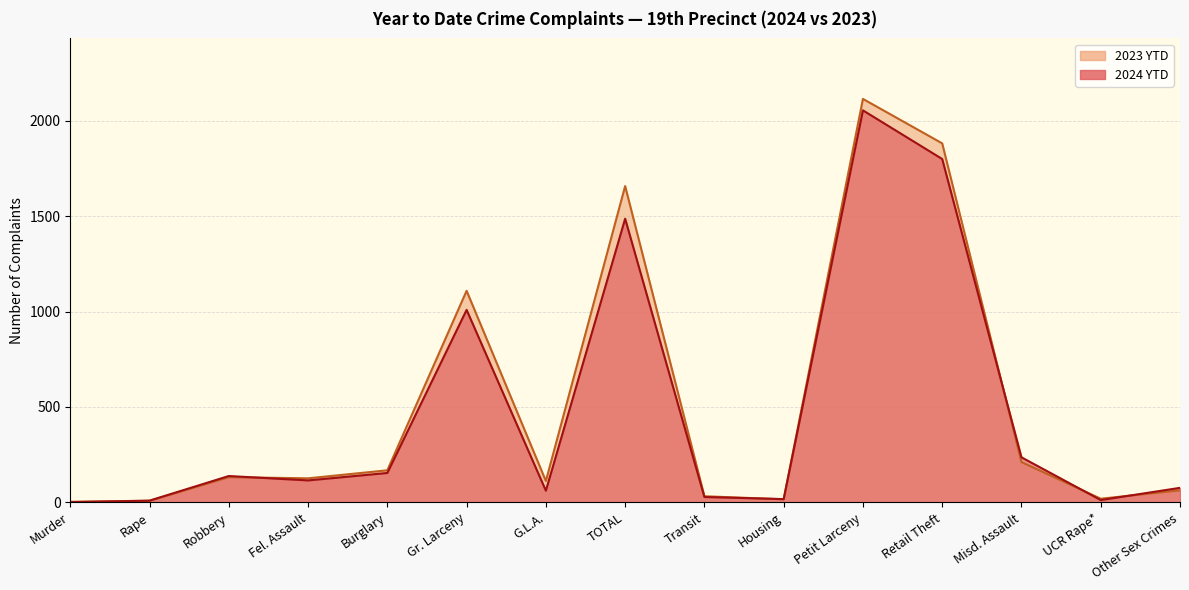

True or false: 2023 YTD has a value of 32 at Transit.

True